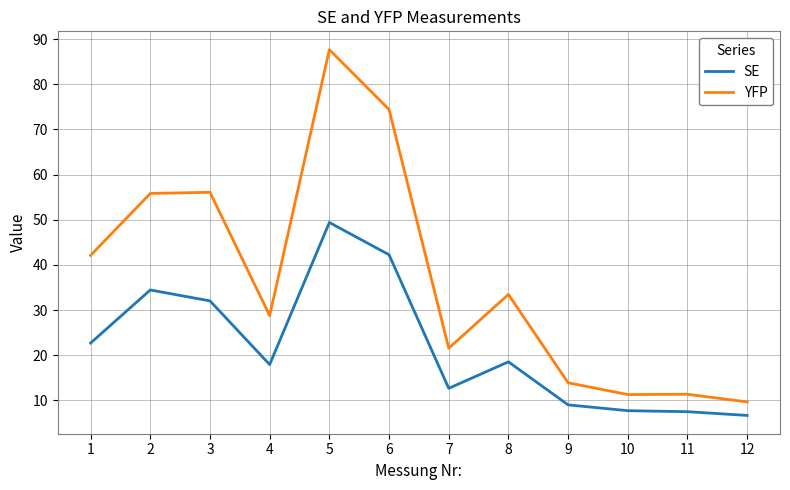

What is the difference between the maximum and second lowest values in the YFP series?

76.4